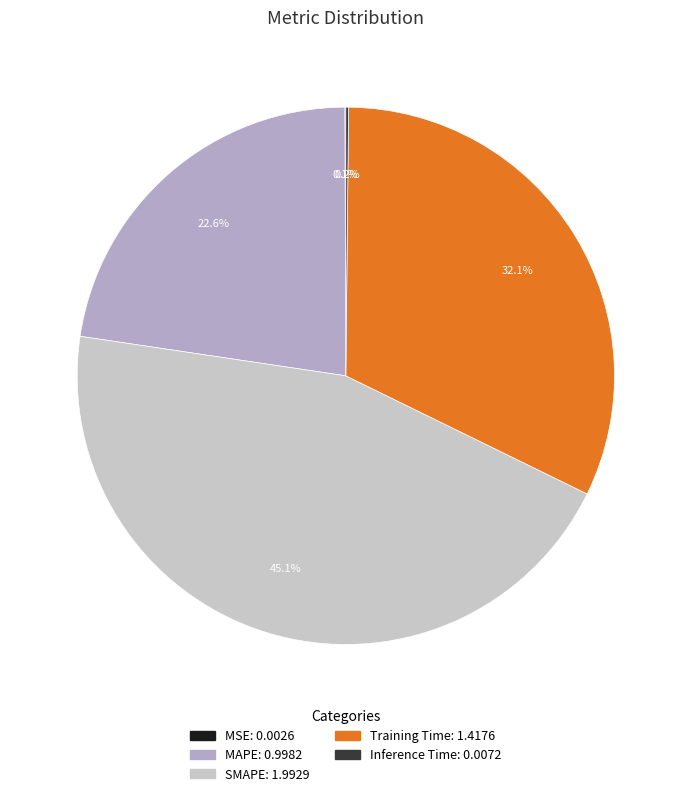

Which slice is the largest?

SMAPE